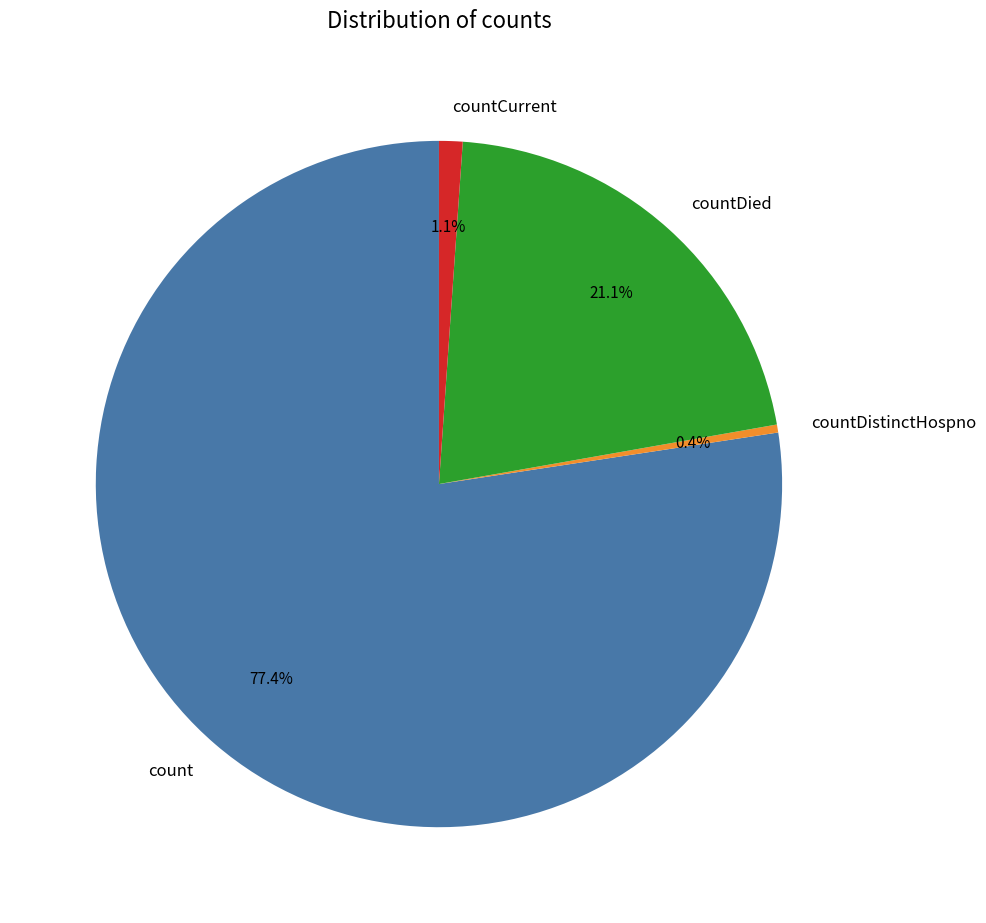

What percentage do countDistinctHospno and countDied together represent?

21.5%